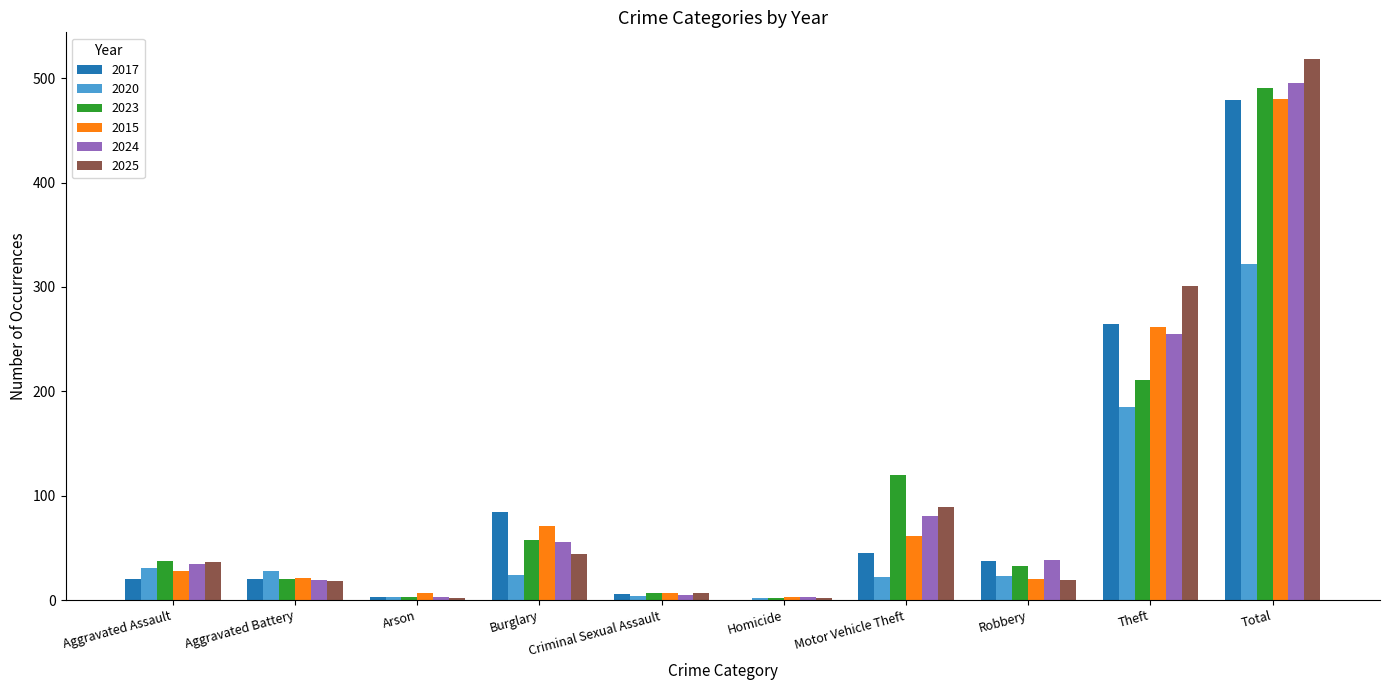

How many categories are shown in the chart?

10